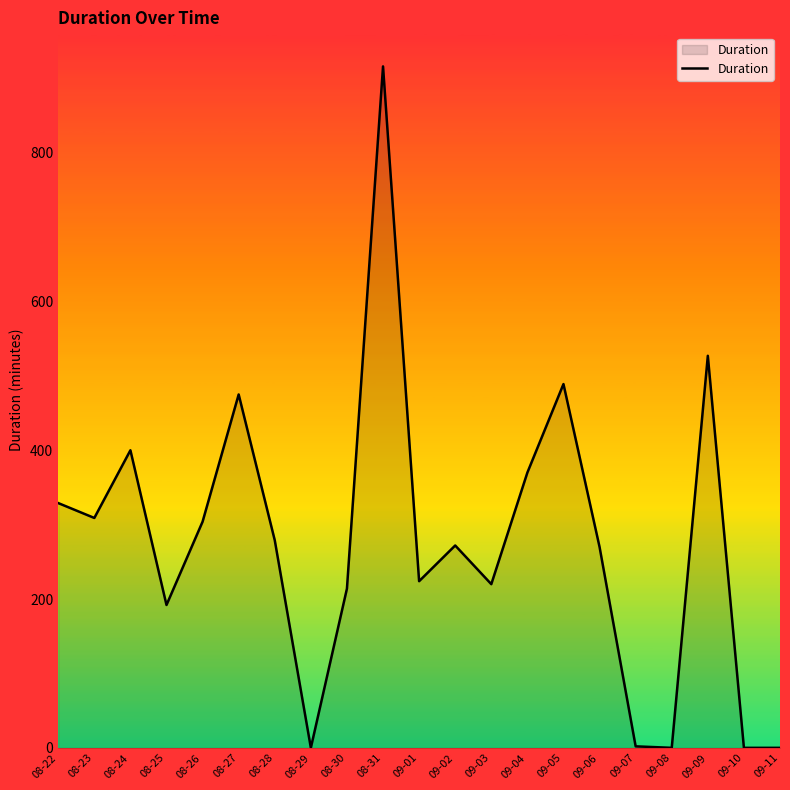

The chart shows a value of -537 at 08-29. True or false?

False